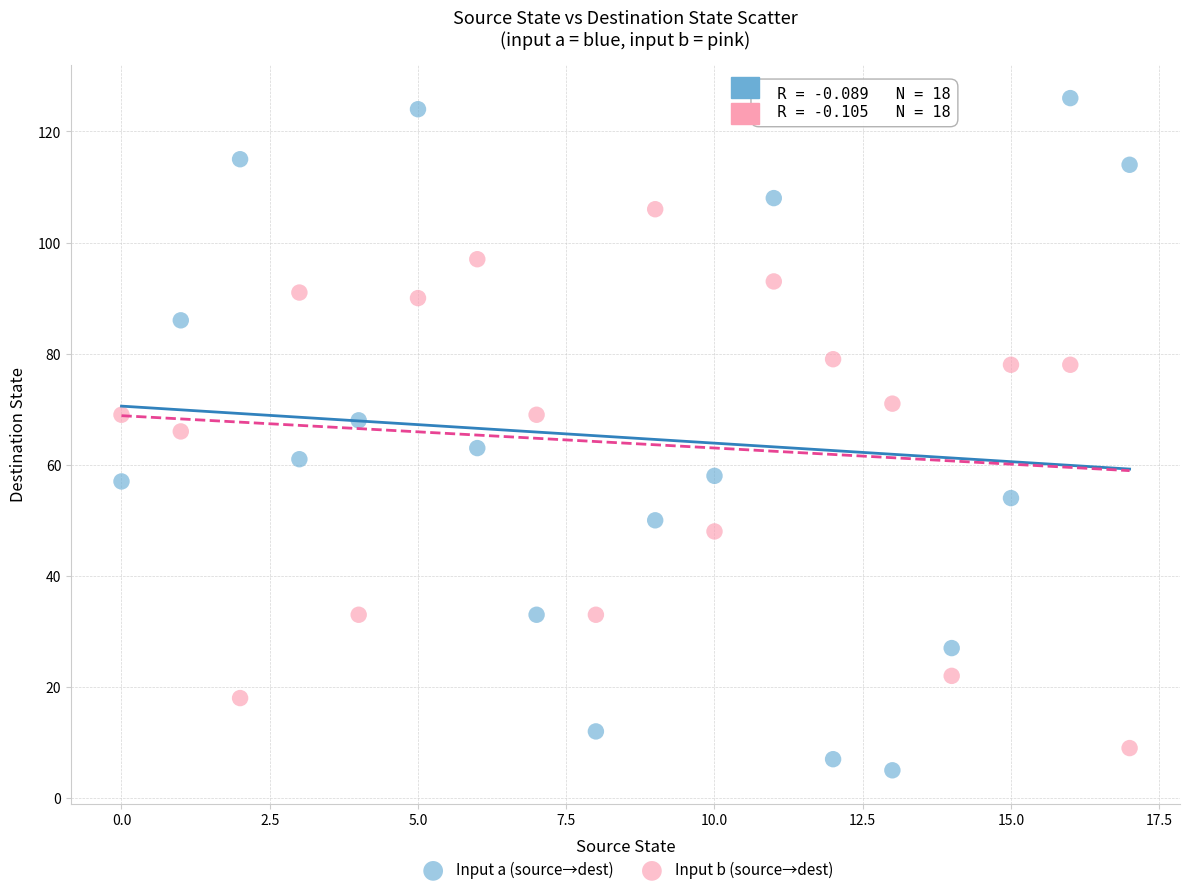

Across all data points, what is the range of Y values (max minus min)?

121